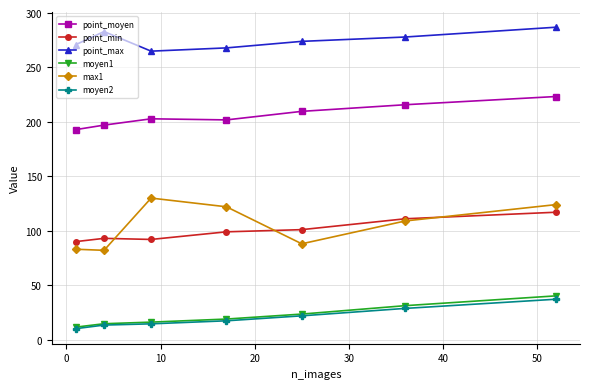

How many data points does each series have?

7